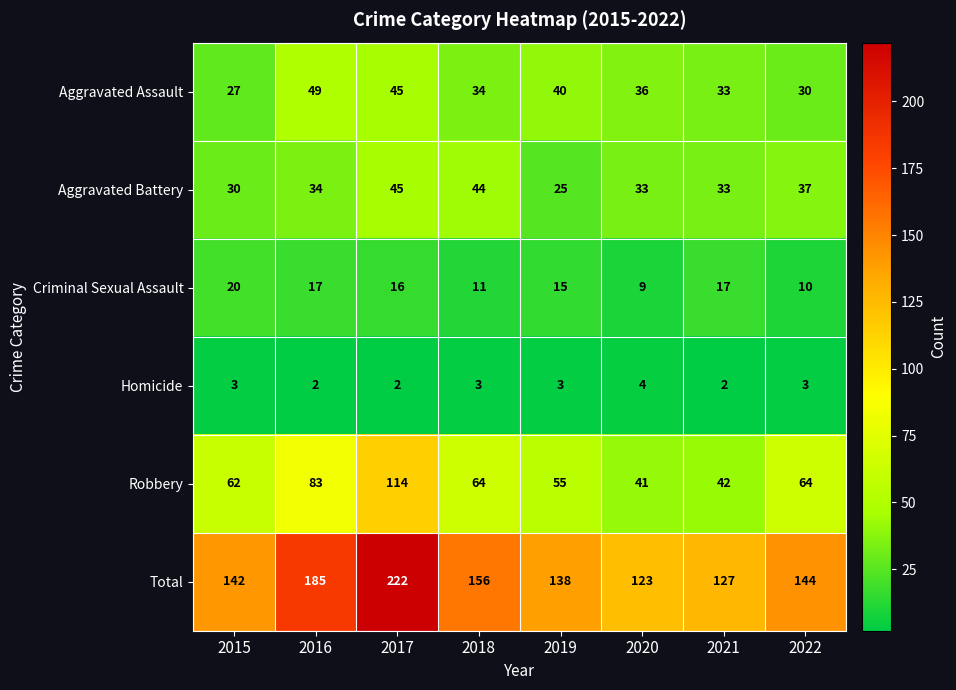

What is the greatest value displayed?

222